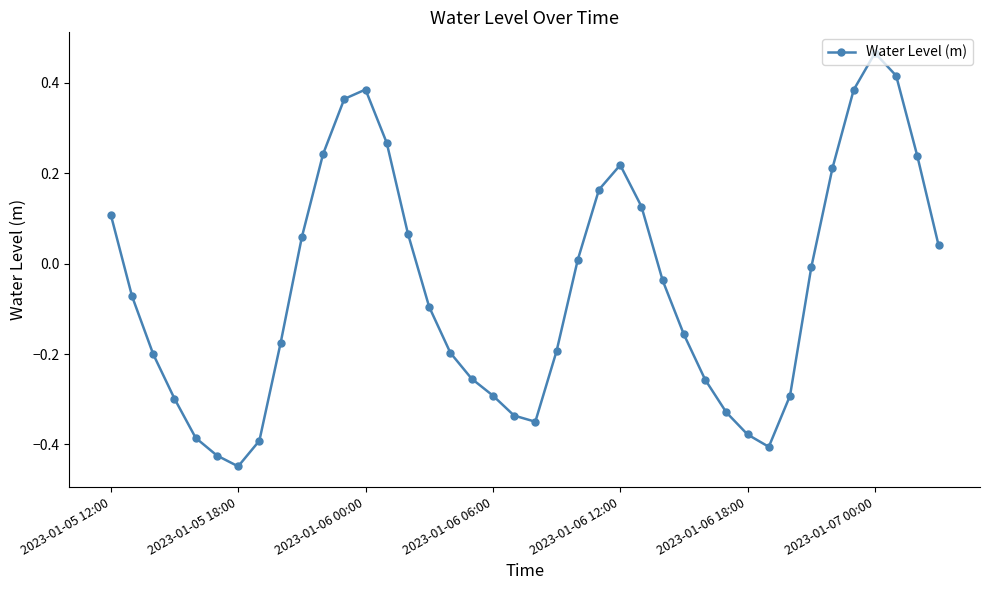

What is the difference between the maximum and minimum values?

0.9